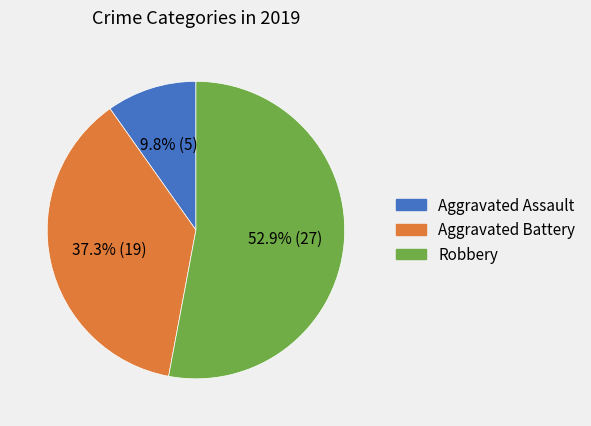

What is the total percentage of Aggravated Assault and Robbery?

62.7%